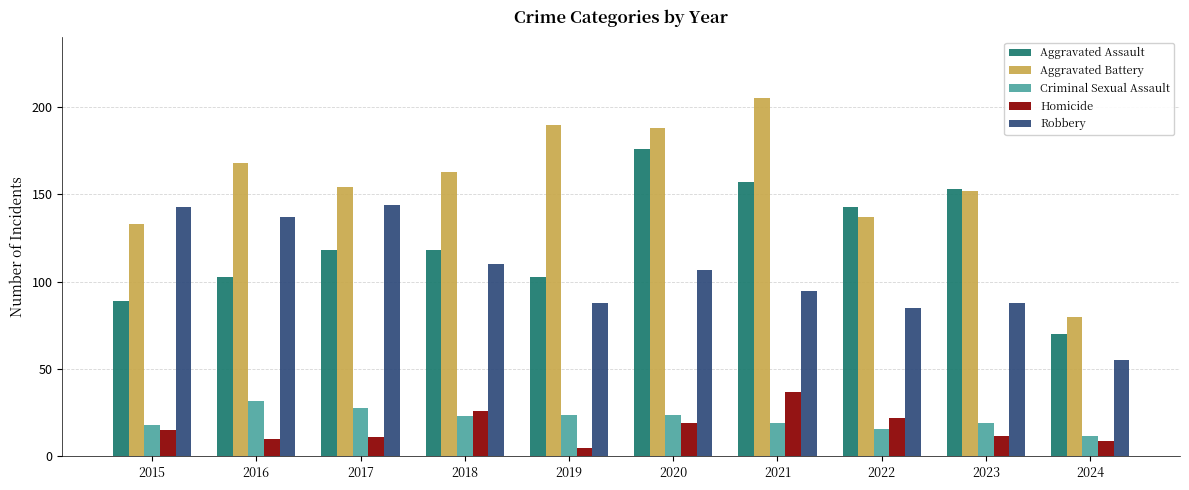

How many series are shown in this chart?

5